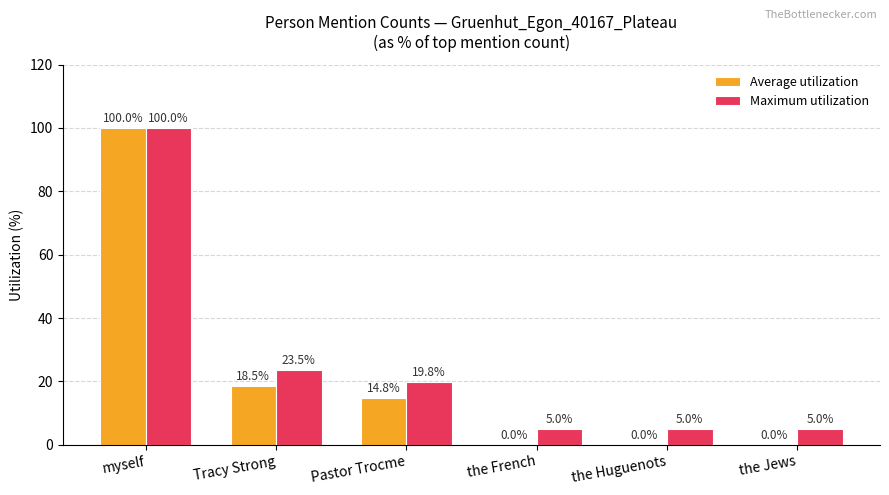

What is the average value of the Maximum utilization series?

26.4